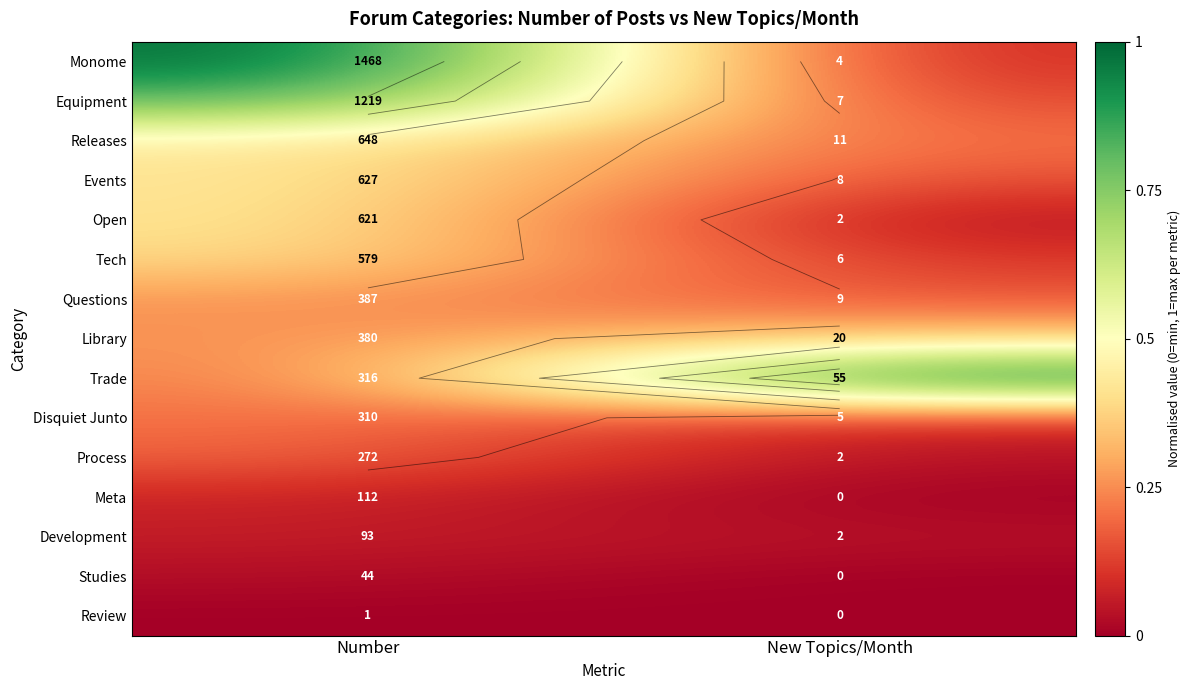

Which series changed the most between Number and New Topics/Month?

Monome